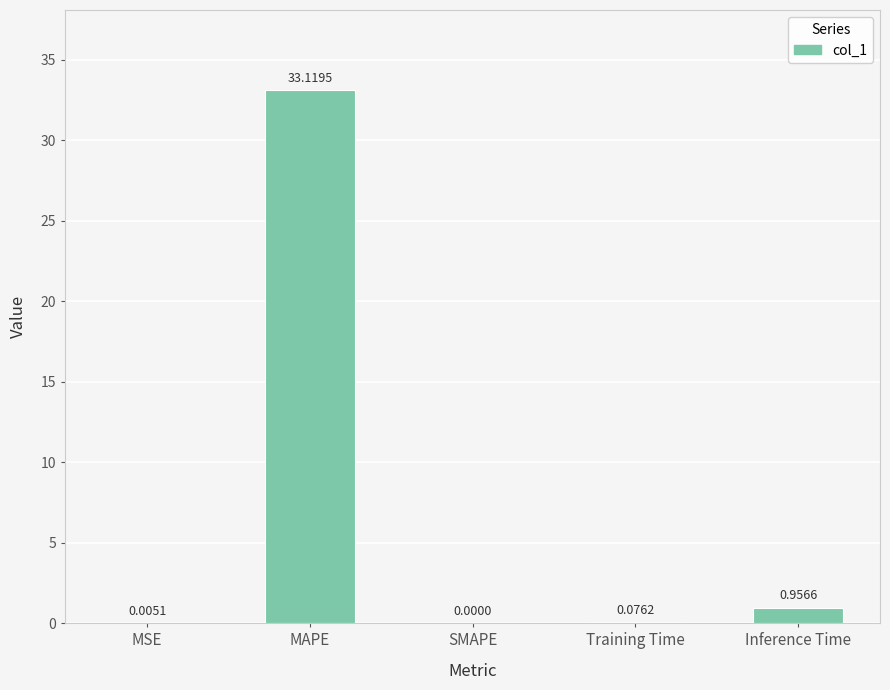

At which category does the chart reach its peak across all series?

MAPE